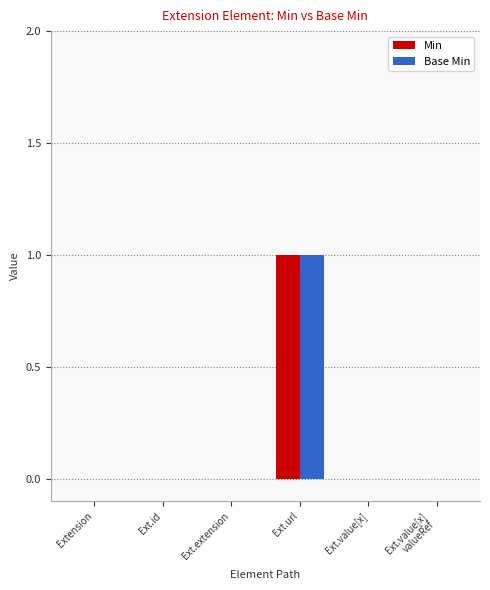

Is it true that Base Min equals 0 at Extension?

True